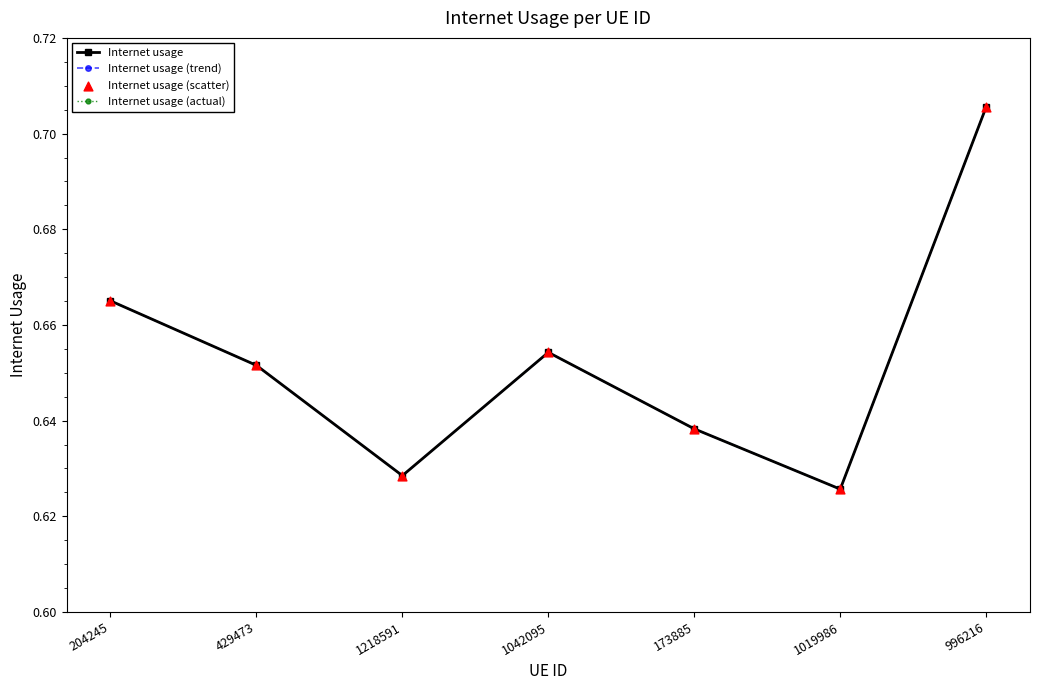

Which series has the largest total across all categories?

Internet usage